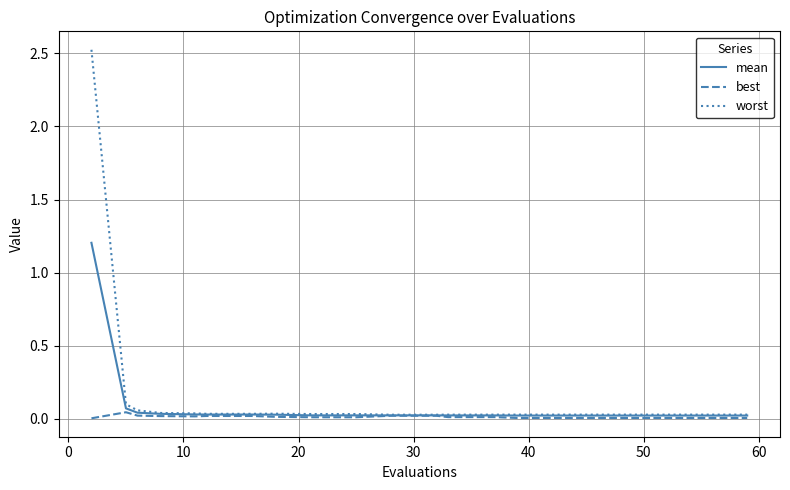

Which series has the widest spread of values?

worst